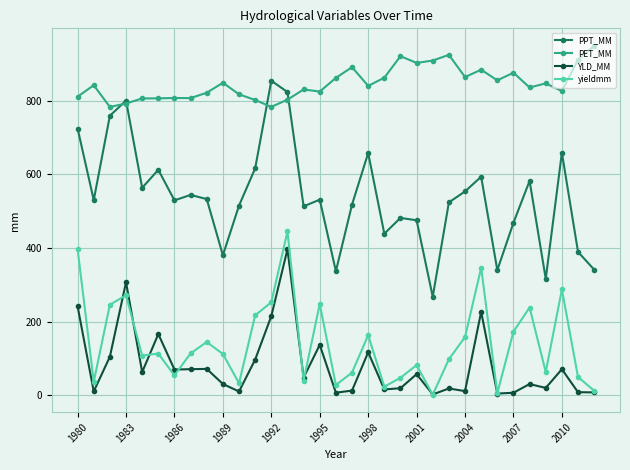

What is the difference between the second highest and second lowest values in the PPT_MM series?

507.2